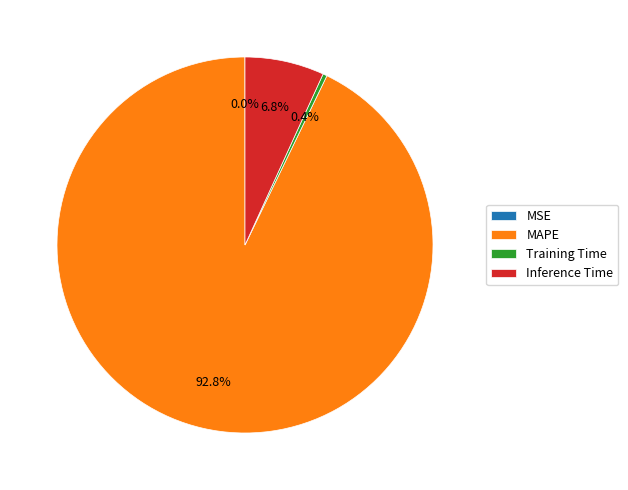

Combined, what portion of the pie is MAPE and Training Time?

93.2%